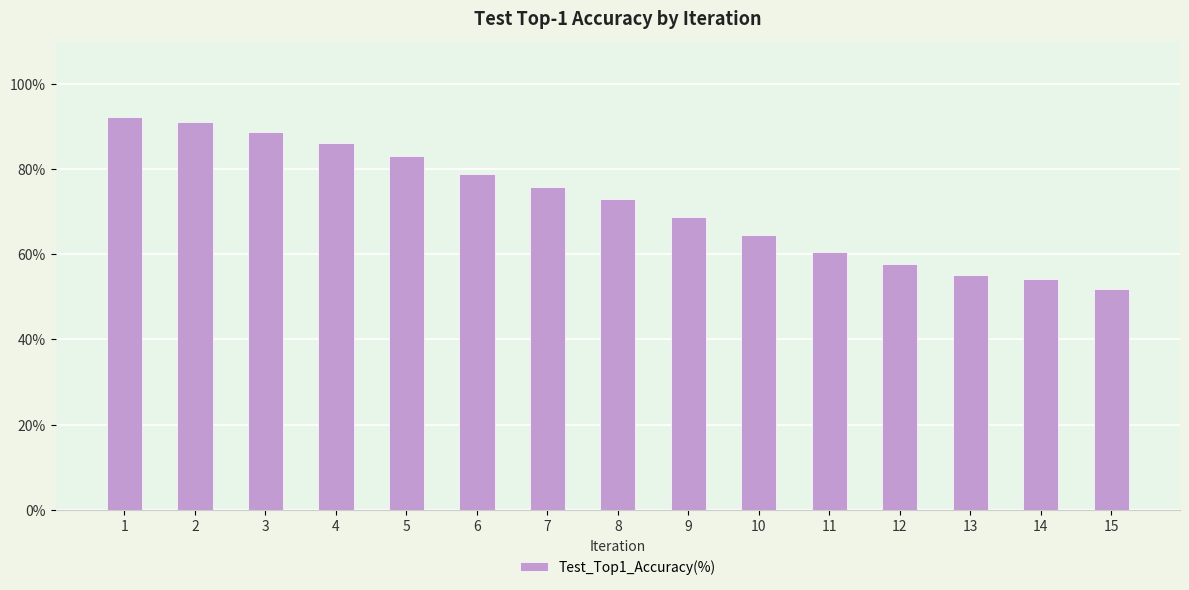

Rank the categories by value from lowest to highest.

15, 14, 13, 12, 11, 10, 9, 8, 7, 6, 5, 4, 3, 2, 1